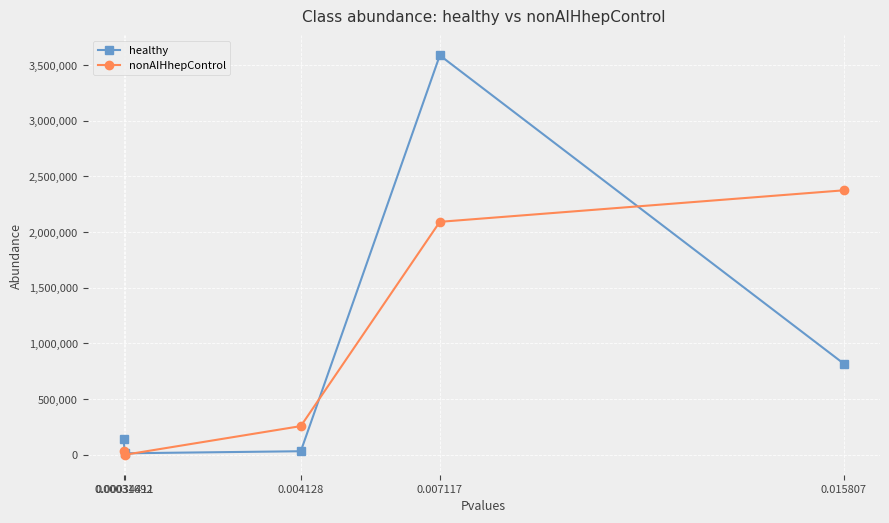

What are all the series names shown in the legend?

healthy, nonAIHhepControl